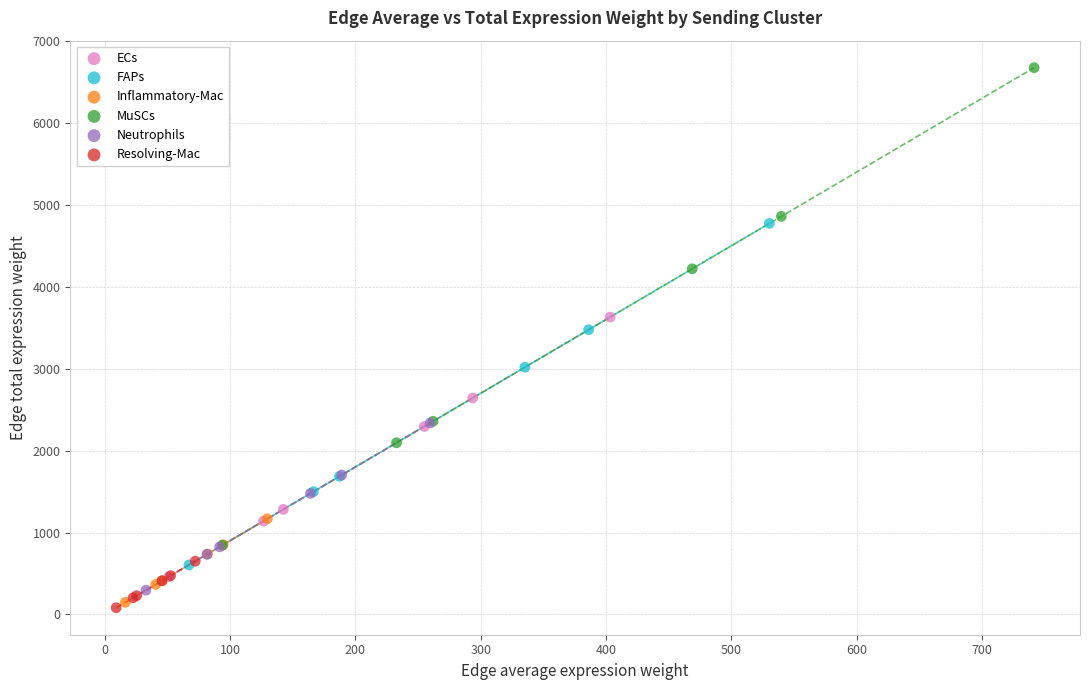

Which series reaches the minimum Y coordinate?

Resolving-Mac